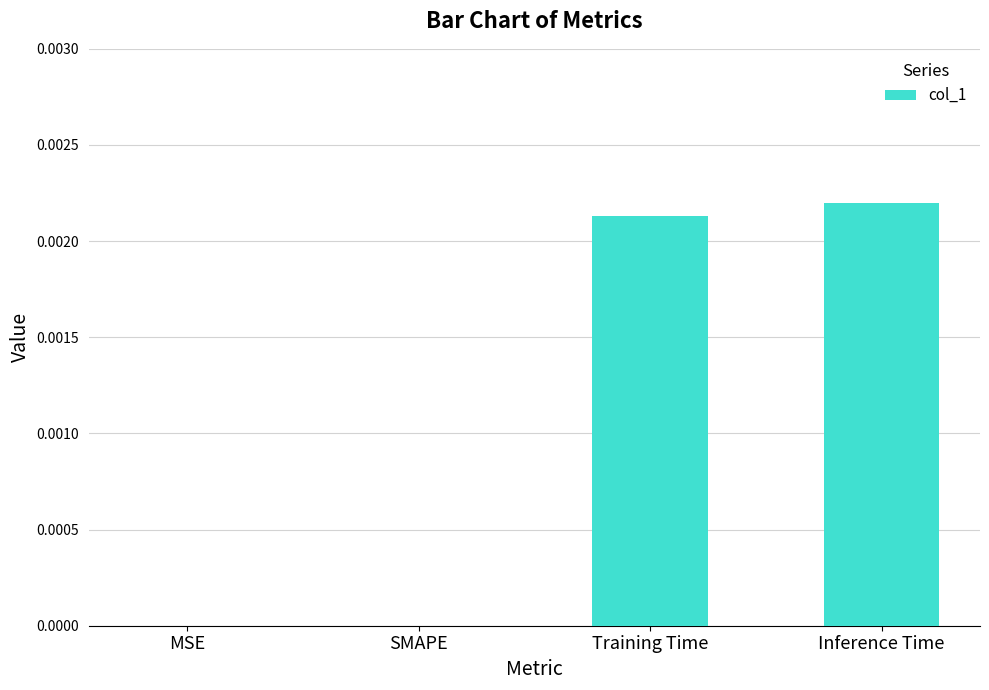

Are the bars horizontal?

No